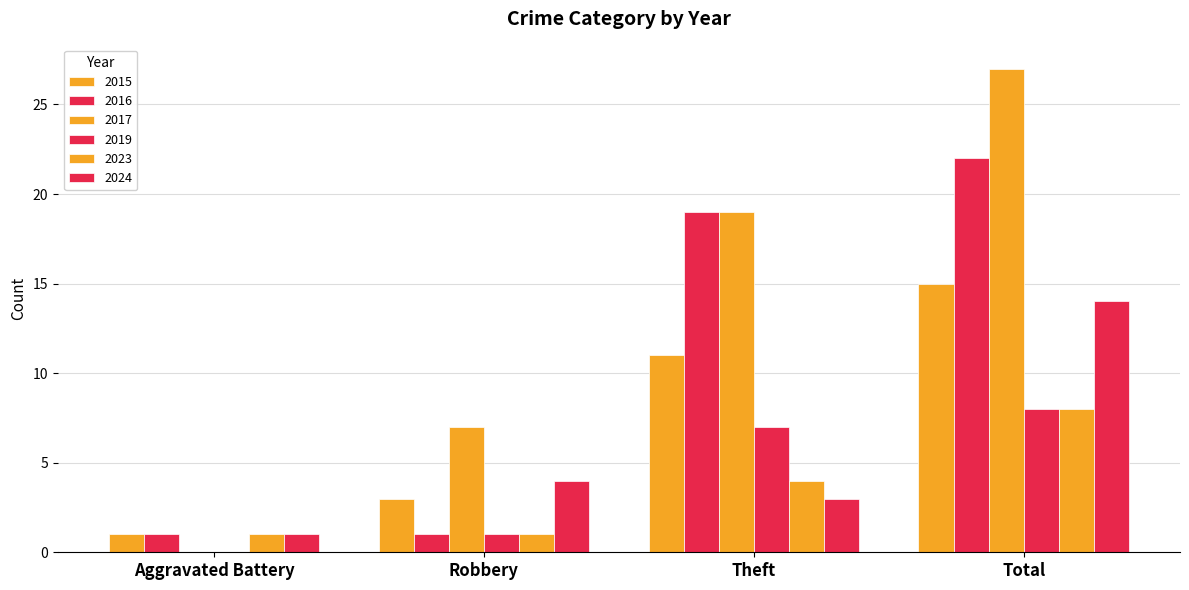

How many data points does each series have?

4